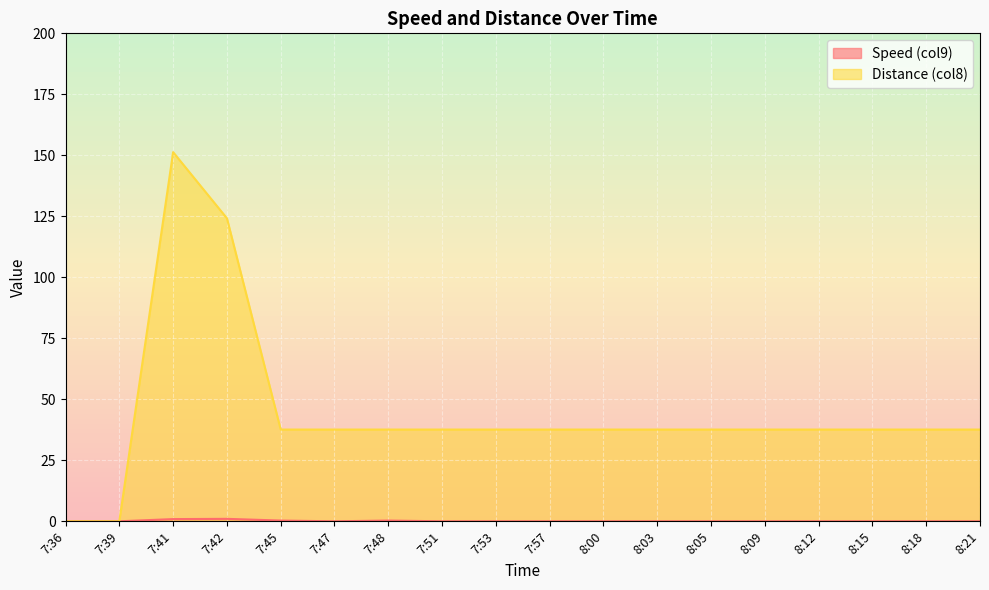

Count the number of data series in this chart.

2